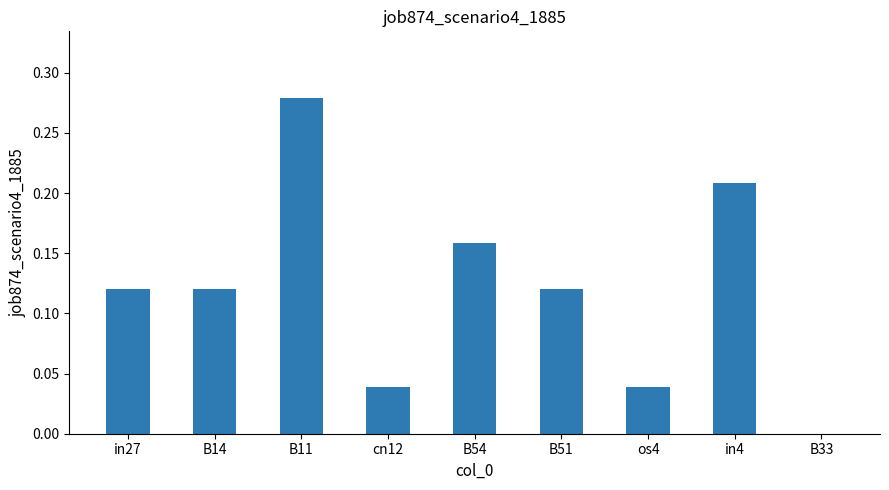

Which label corresponds to the largest value in the chart?

B11